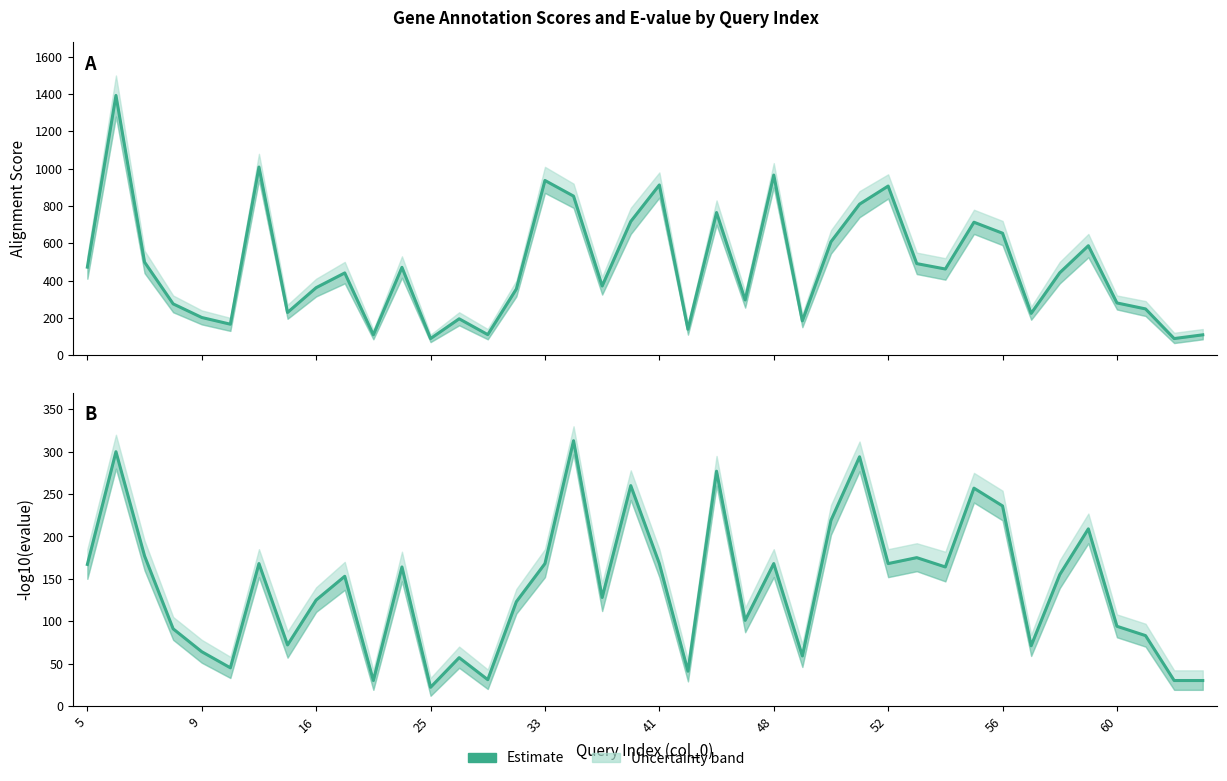

The chart shows a value of 341 at 31. True or false?

False